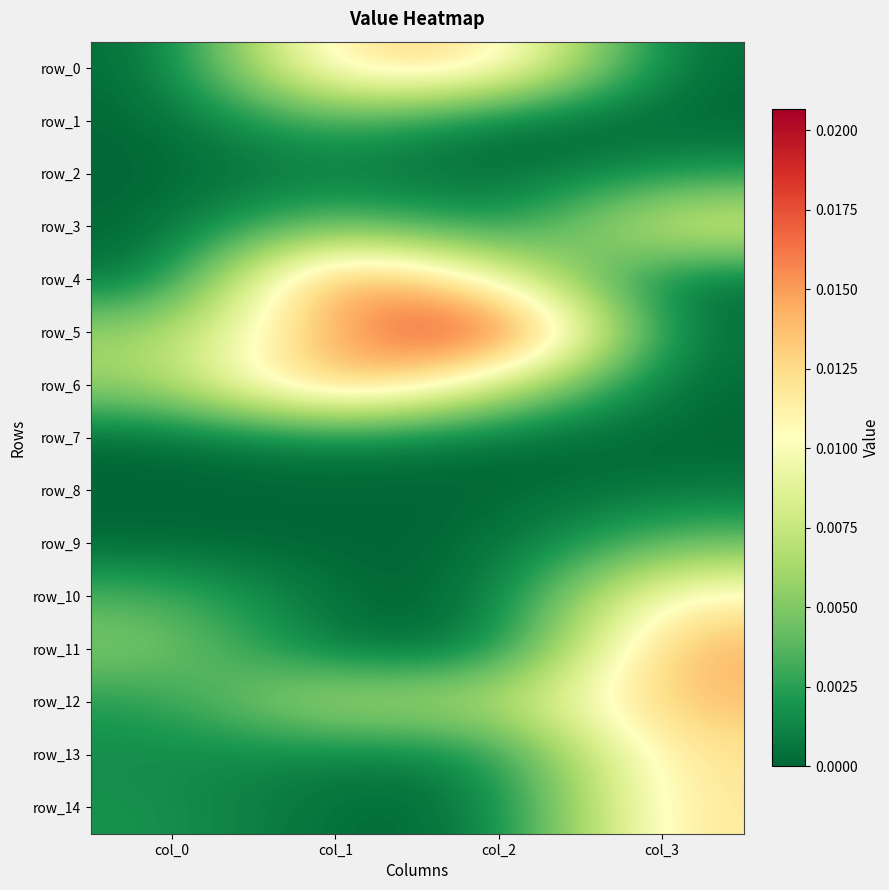

Between col_0 and col_3, which series saw the biggest shift?

row_12